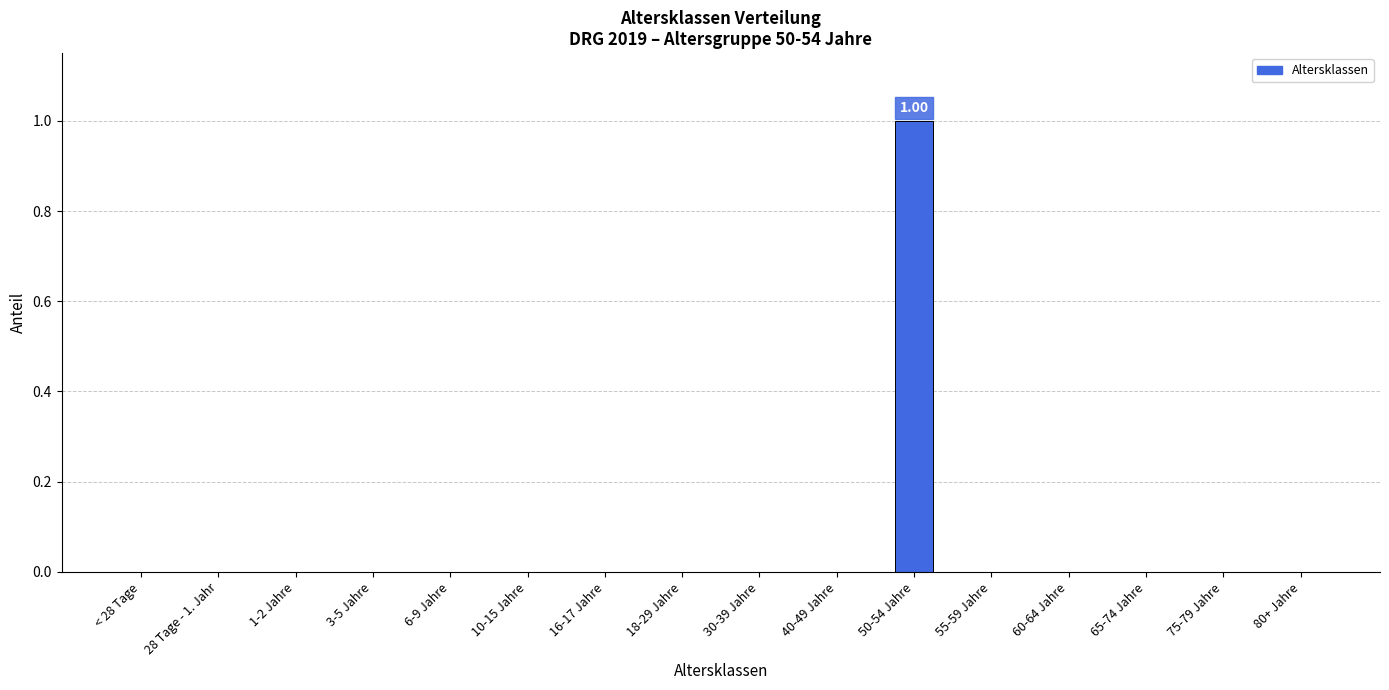

Are the bars horizontal?

No